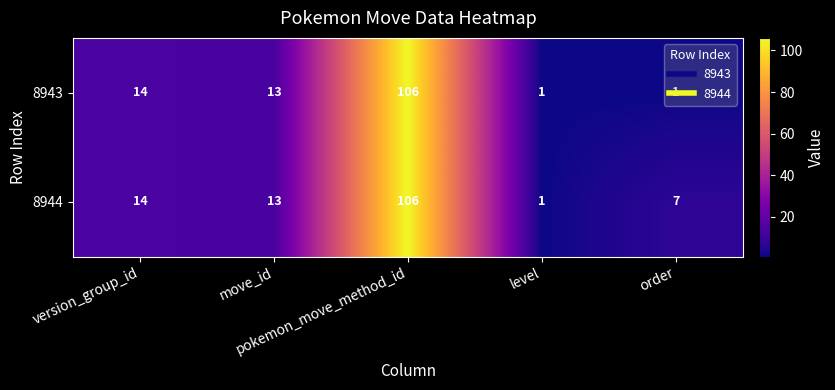

What is the difference between the second highest and second lowest values in the 8944 series?

7